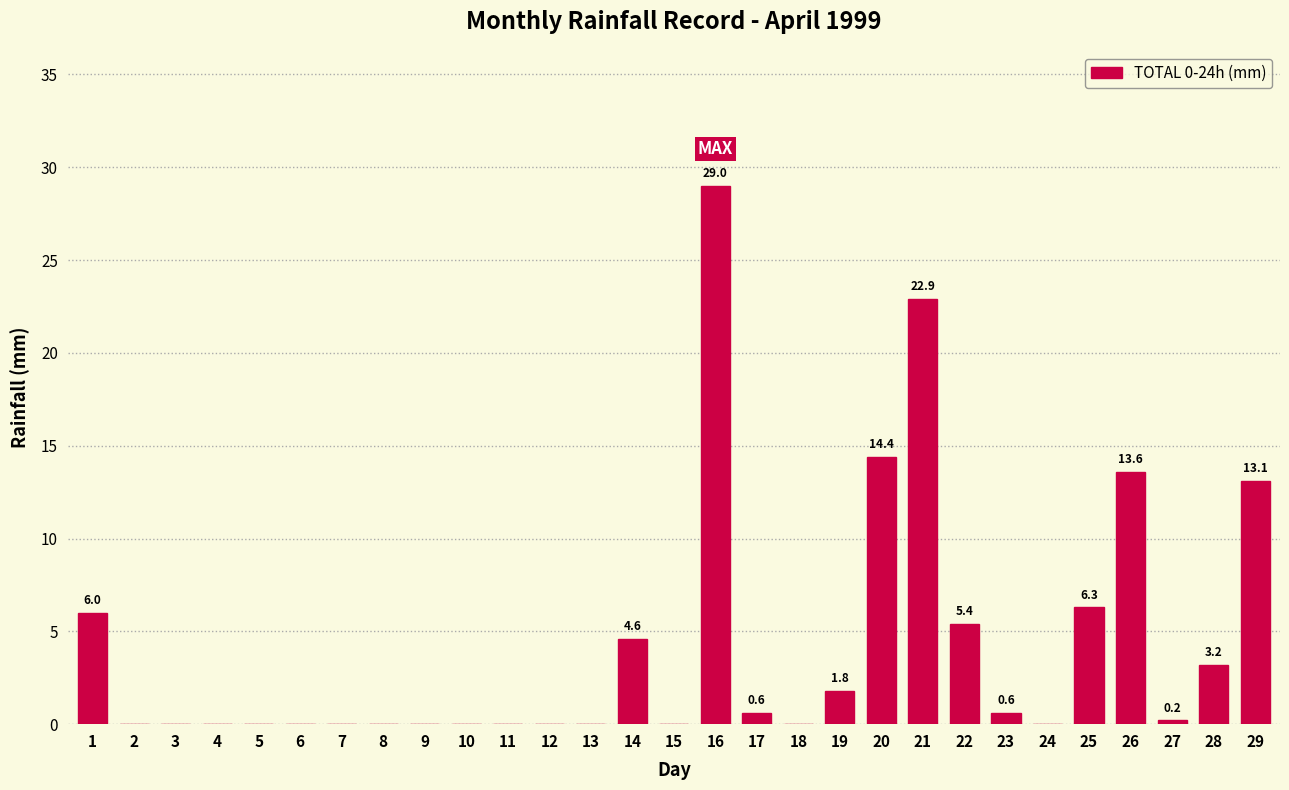

Reading left to right, transcribe all the data shown in this chart.

1=6.0	2=0.0	3=0.0	4=0.0	5=0.0	6=0.0	7=0.0	8=0.0	9=0.0	10=0.0	11=0.0	12=0.0	13=0.0	14=4.6	15=0.0	16=29.0	17=0.6	18=0.0	19=1.8	20=14.4	21=22.9	22=5.4	23=0.6	24=0.0	25=6.3	26=13.6	27=0.2	28=3.2	29=13.1